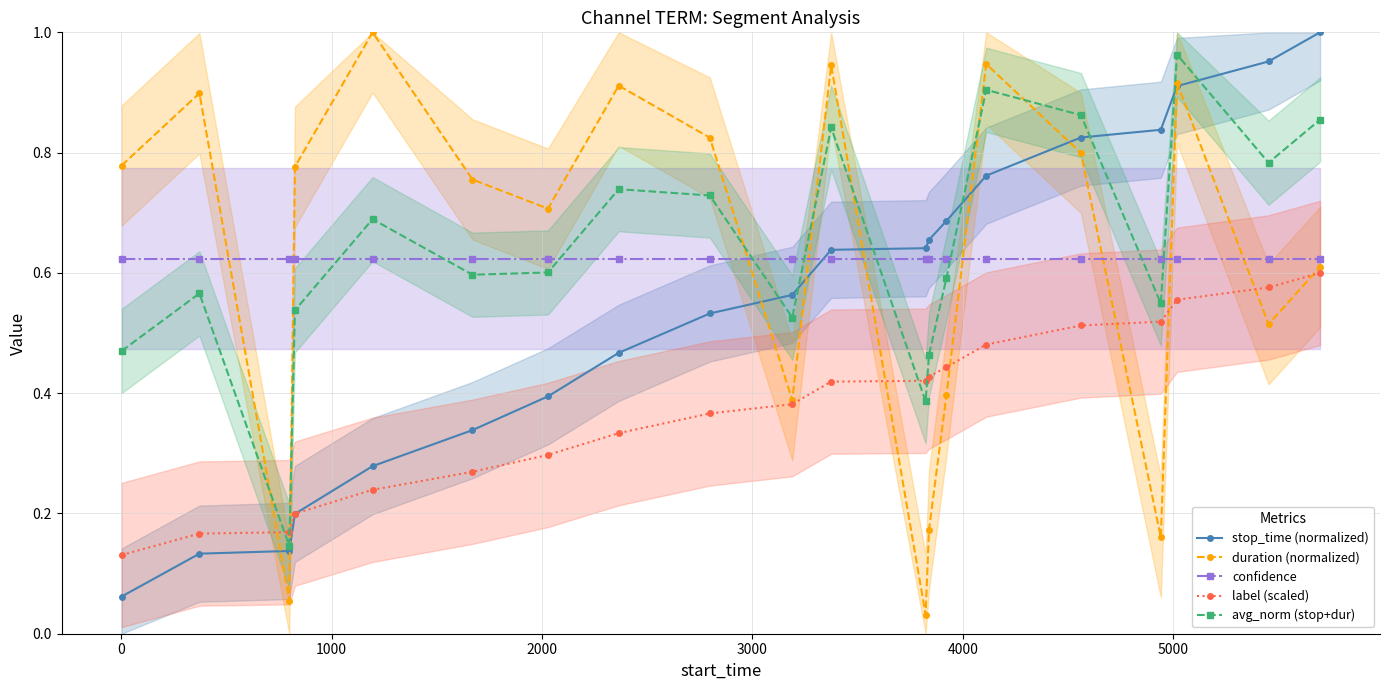

Reading right to left, what are all the values shown in this chart?

stop_time (normalized): 1.0	1.0	0.9	0.8	0.8	0.8	0.7	0.7	0.6	0.6	0.6	0.5	0.5	0.4	0.3	0.3	0.2	0.1	0.1	0.1
duration (normalized): 0.6	0.5	0.9	0.2	0.8	0.9	0.4	0.2	0.0	0.9	0.4	0.8	0.9	0.7	0.8	1.0	0.8	0.1	0.9	0.8
confidence: 0.6	0.6	0.6	0.6	0.6	0.6	0.6	0.6	0.6	0.6	0.6	0.6	0.6	0.6	0.6	0.6	0.6	0.6	0.6	0.6
label (scaled): 0.6	0.6	0.6	0.5	0.5	0.5	0.4	0.4	0.4	0.4	0.4	0.4	0.3	0.3	0.3	0.2	0.2	0.2	0.2	0.1
avg_norm (stop+dur): 0.9	0.8	1.0	0.5	0.9	0.9	0.6	0.5	0.4	0.8	0.5	0.7	0.7	0.6	0.6	0.7	0.5	0.1	0.6	0.5